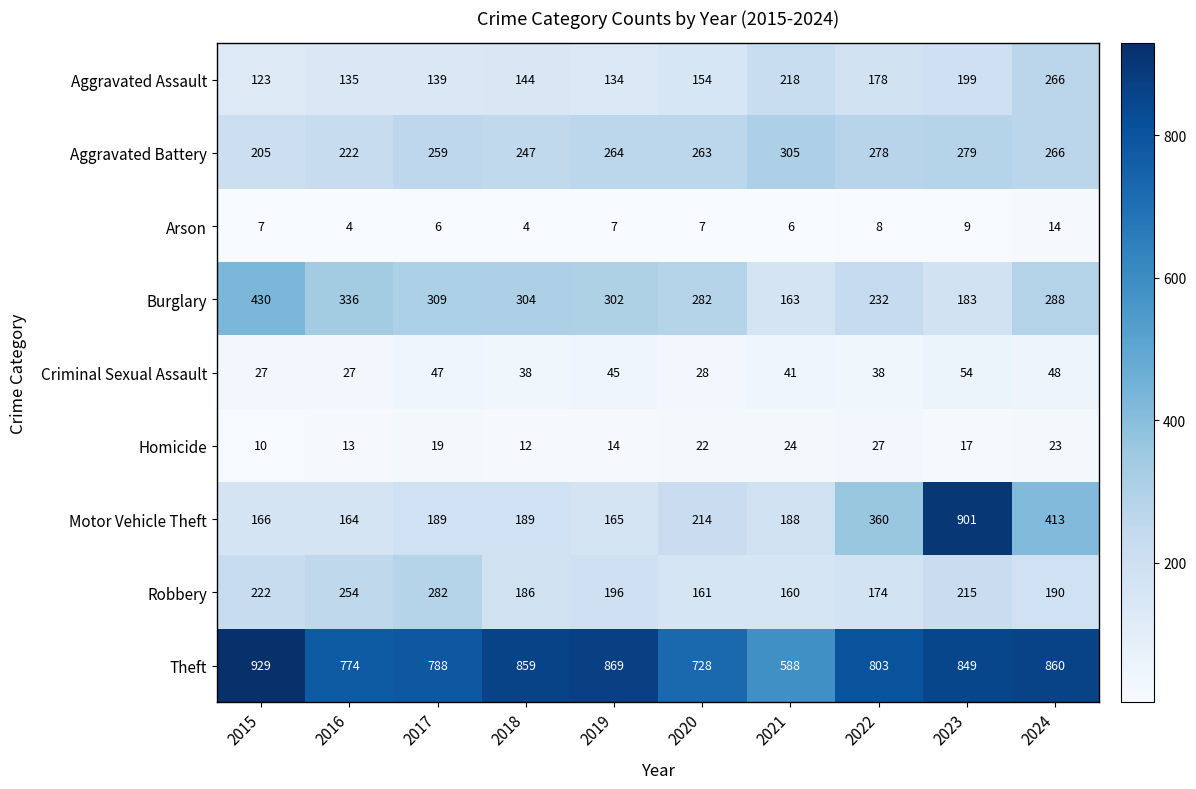

Which series changed the most between 2020 and 2023?

Motor Vehicle Theft